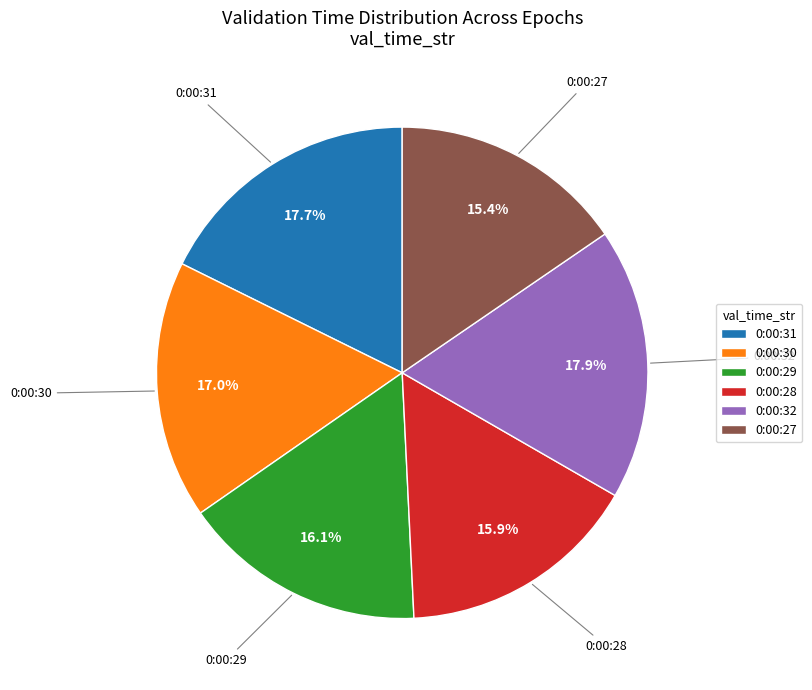

How many slices are in this pie chart?

6